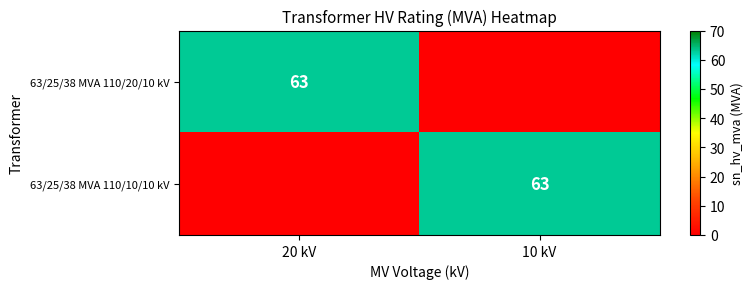

The 63/25/38 MVA 110/20/10 kV series shows 63 at 20 kV. True or false?

True